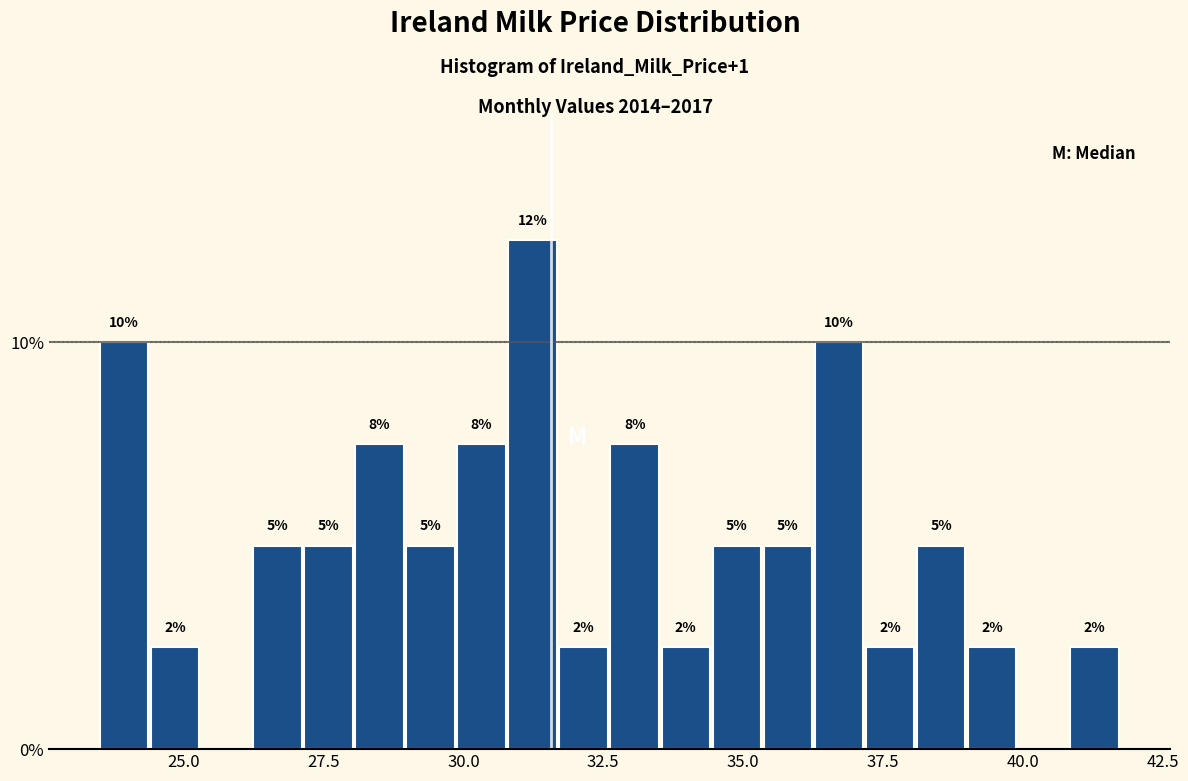

Read against the x-axis, roughly where is the centre of the tallest bar?

31.0